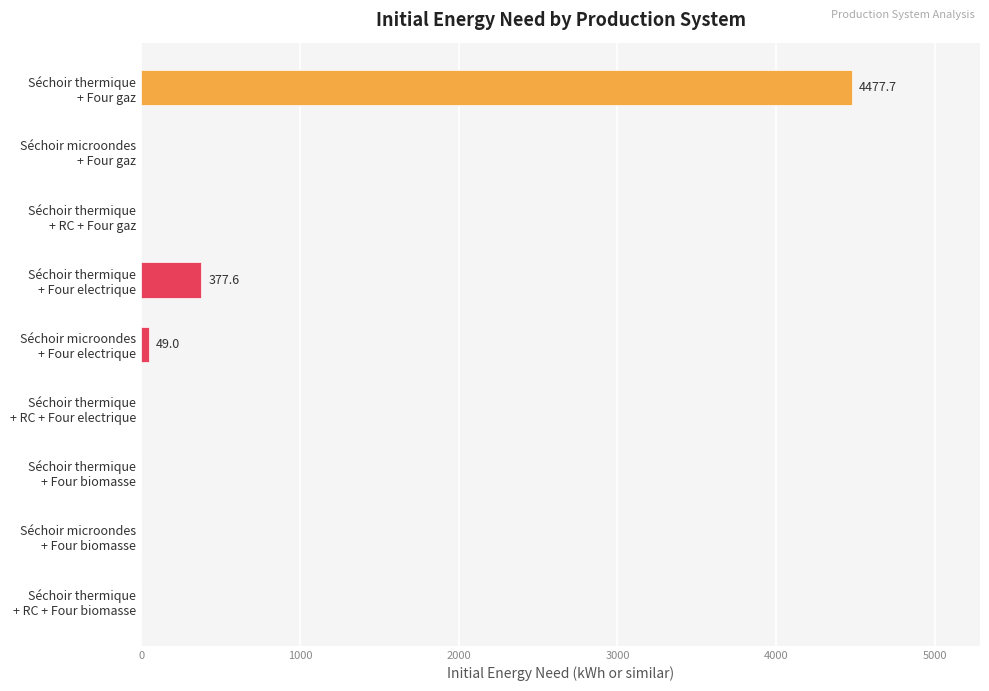

What is the maximum value shown in the chart?

4477.7